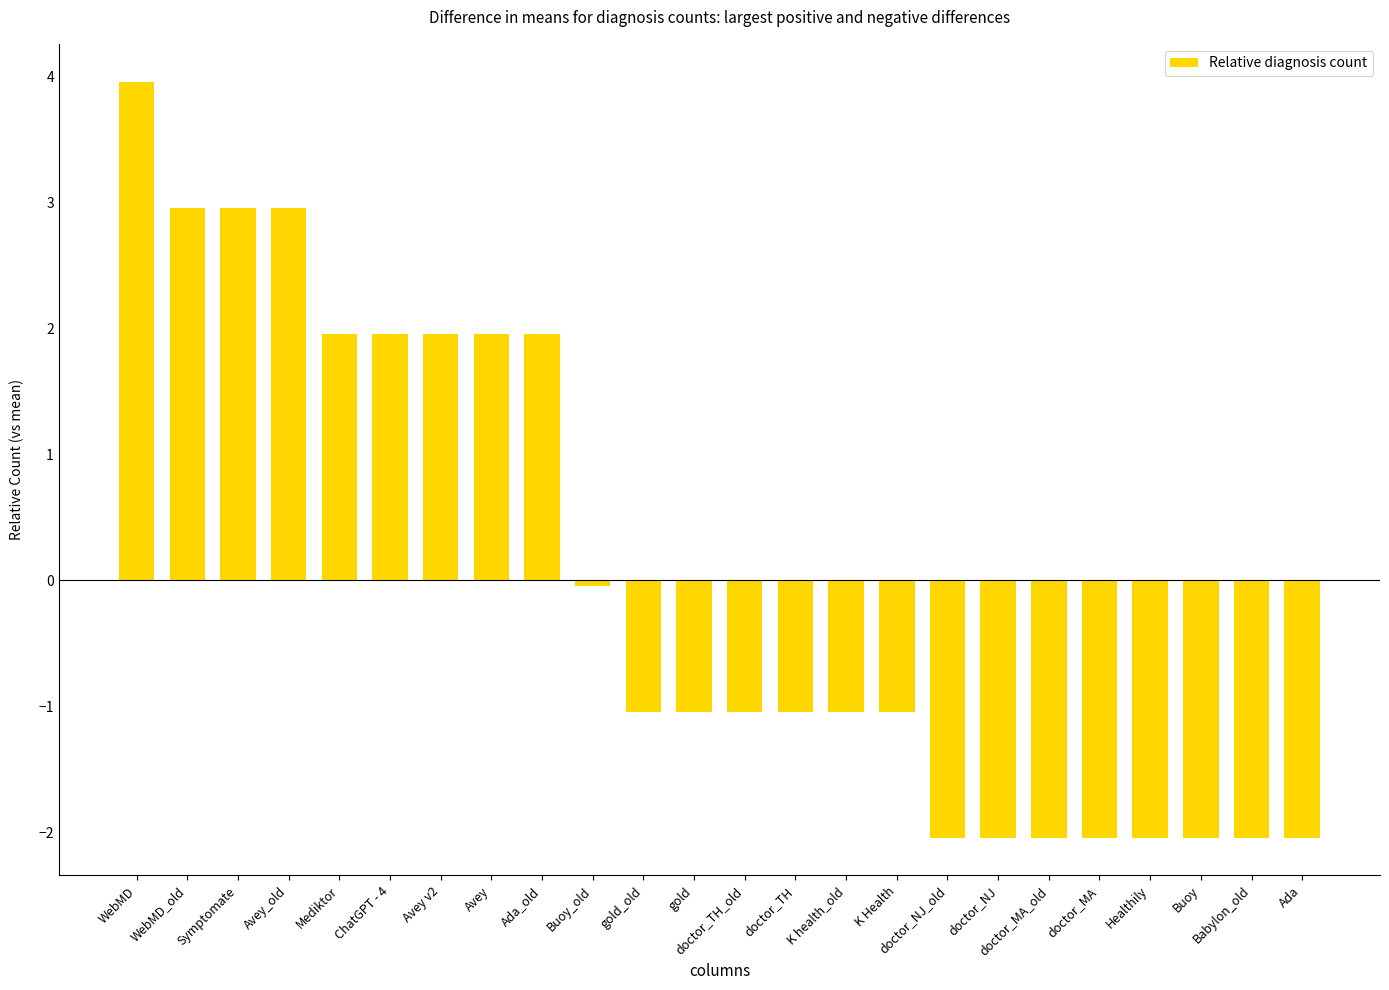

How many values are above zero?

9